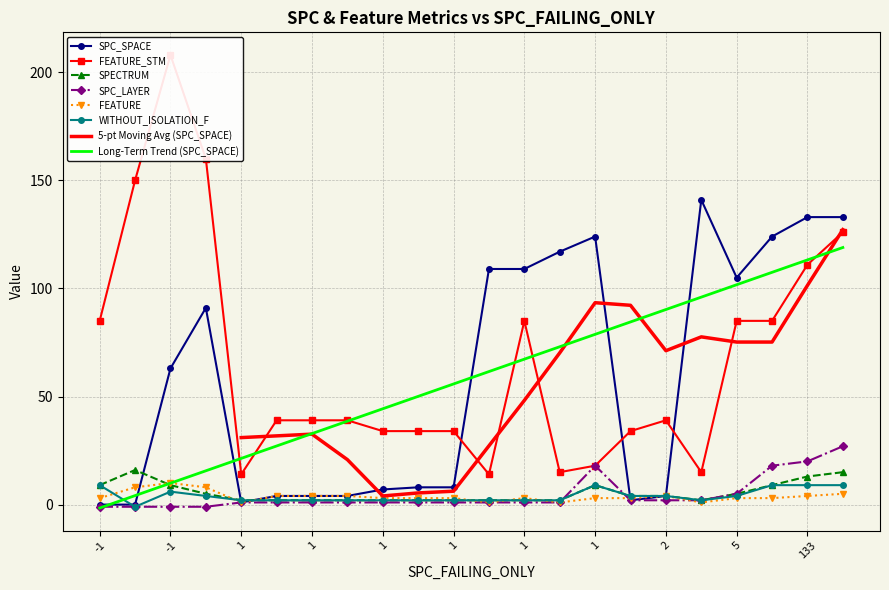

The FEATURE series shows 13 at -1. True or false?

False